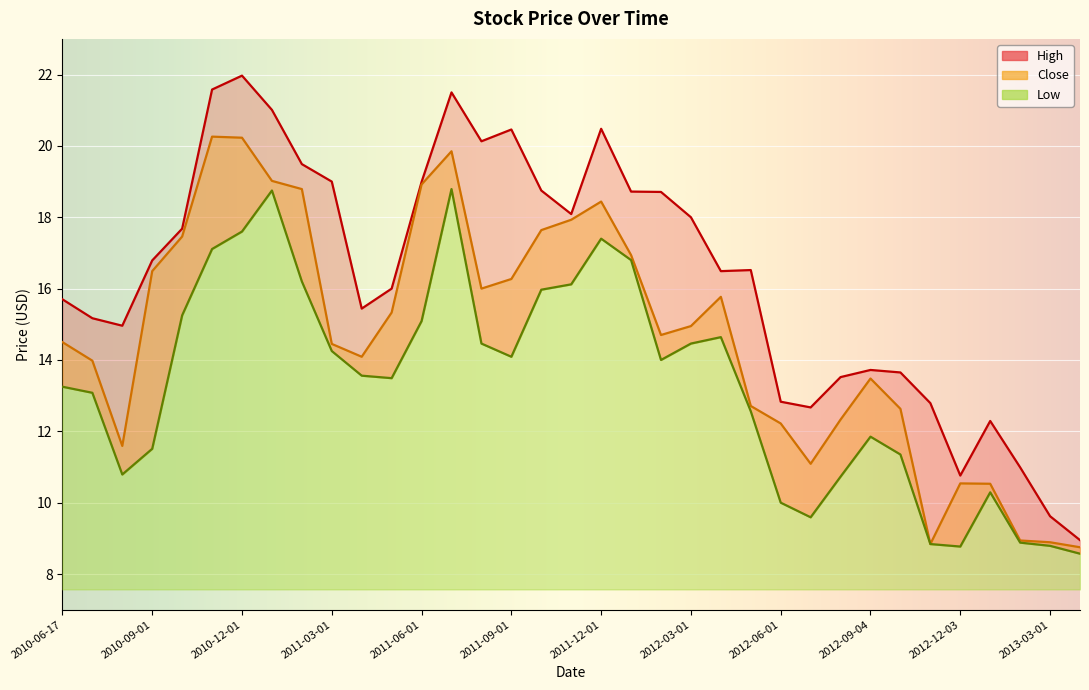

Reading left to right, transcribe all the data shown in this chart.

High: 15.7	15.2	15.0	16.8	17.7	21.6	22.0	21.0	19.5	19.0	15.4	16.0	19.0	21.5	20.1	20.5	18.8	18.1	20.5	18.7	18.7	18.0	16.5	16.5	12.8	12.7	13.5	13.7	13.7	12.8	10.8	12.3	11.0	9.6	8.9
Close: 14.5	14.0	11.6	16.5	17.5	20.3	20.2	19.0	18.8	14.4	14.1	15.3	18.9	19.9	16.0	16.3	17.6	17.9	18.4	16.9	14.7	14.9	15.8	12.7	12.2	11.1	12.3	13.5	12.6	8.8	10.5	10.5	8.9	8.9	8.8
Low: 13.2	13.1	10.8	11.5	15.2	17.1	17.6	18.8	16.2	14.2	13.6	13.5	15.1	18.8	14.5	14.1	16.0	16.1	17.4	16.8	14.0	14.5	14.6	12.6	10.0	9.6	10.7	11.8	11.3	8.8	8.8	10.3	8.9	8.8	8.6